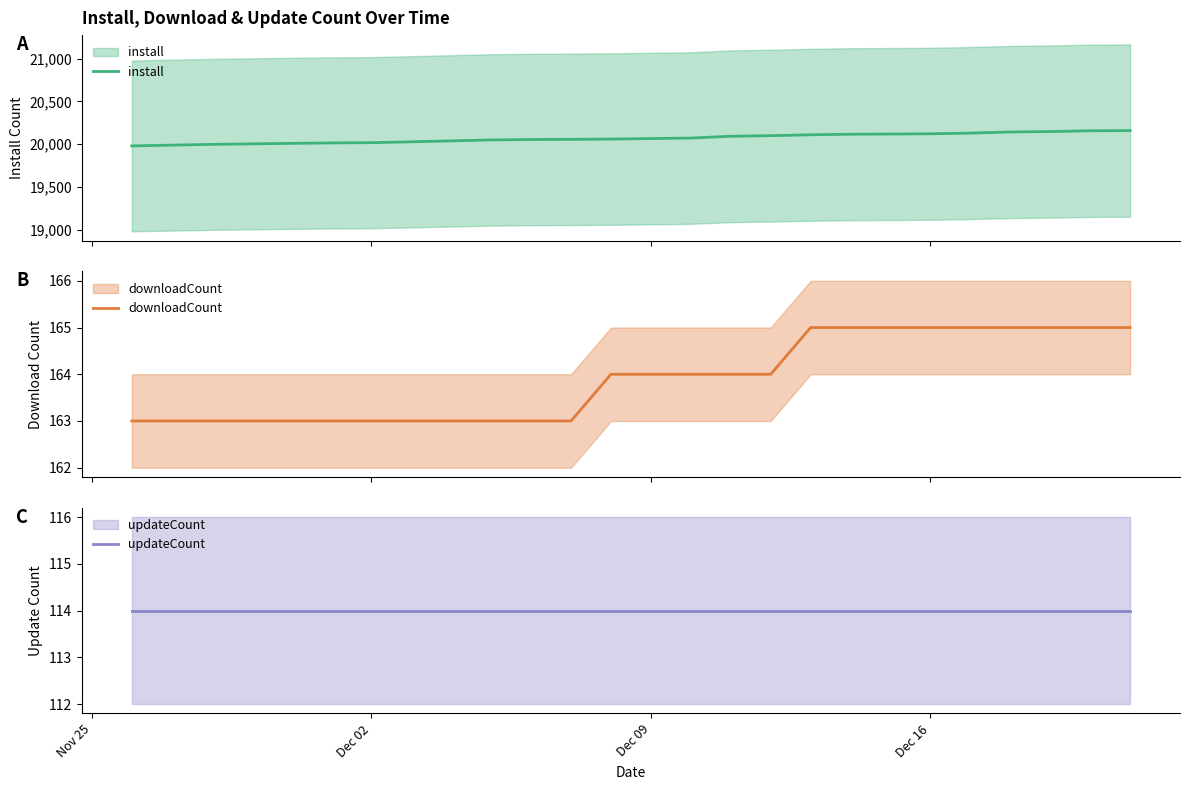

True or false: downloadCount has more than 2 points higher than both neighbors.

False